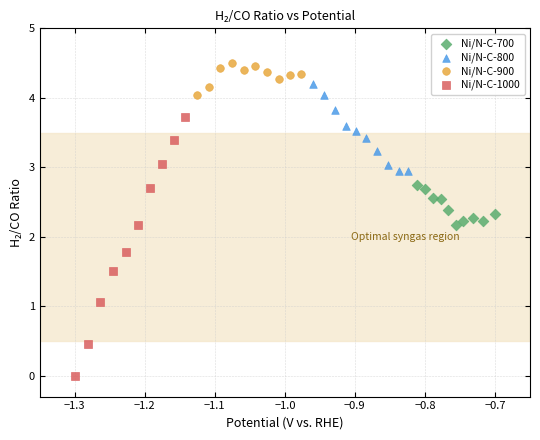

What are all the series names shown in the legend?

Ni/N-C-700, Ni/N-C-800, Ni/N-C-900, Ni/N-C-1000